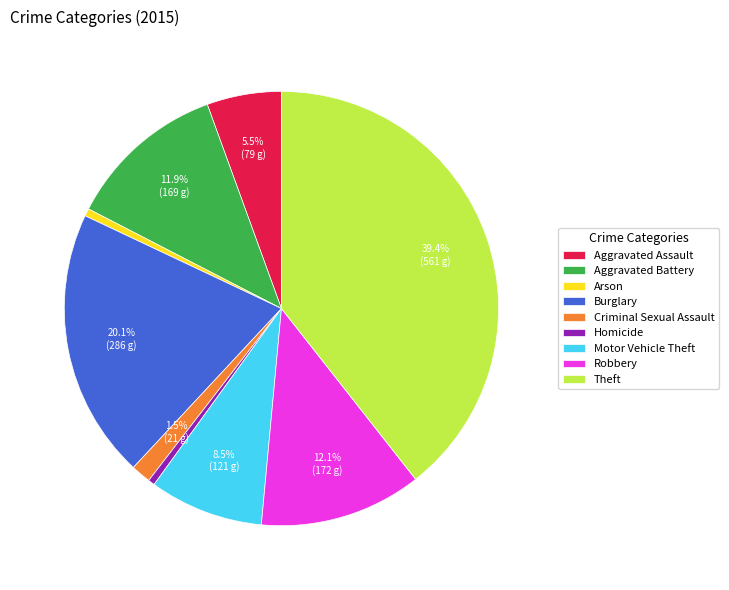

Which slice is the largest?

Theft